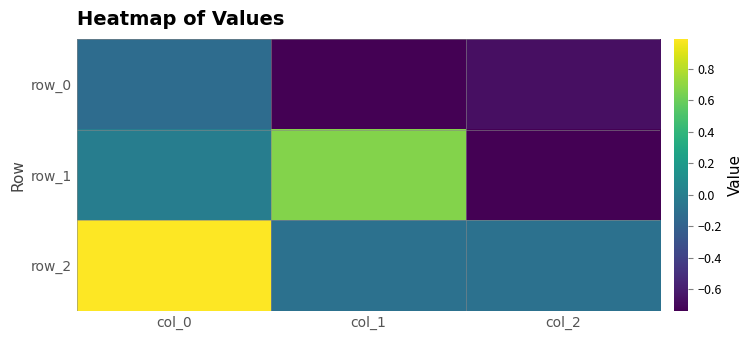

Reading right to left, extract all data points from this chart.

row_0: -0.7	-0.7	-0.1
row_1: -0.7	0.7	-0.0
row_2: -0.1	-0.1	1.0